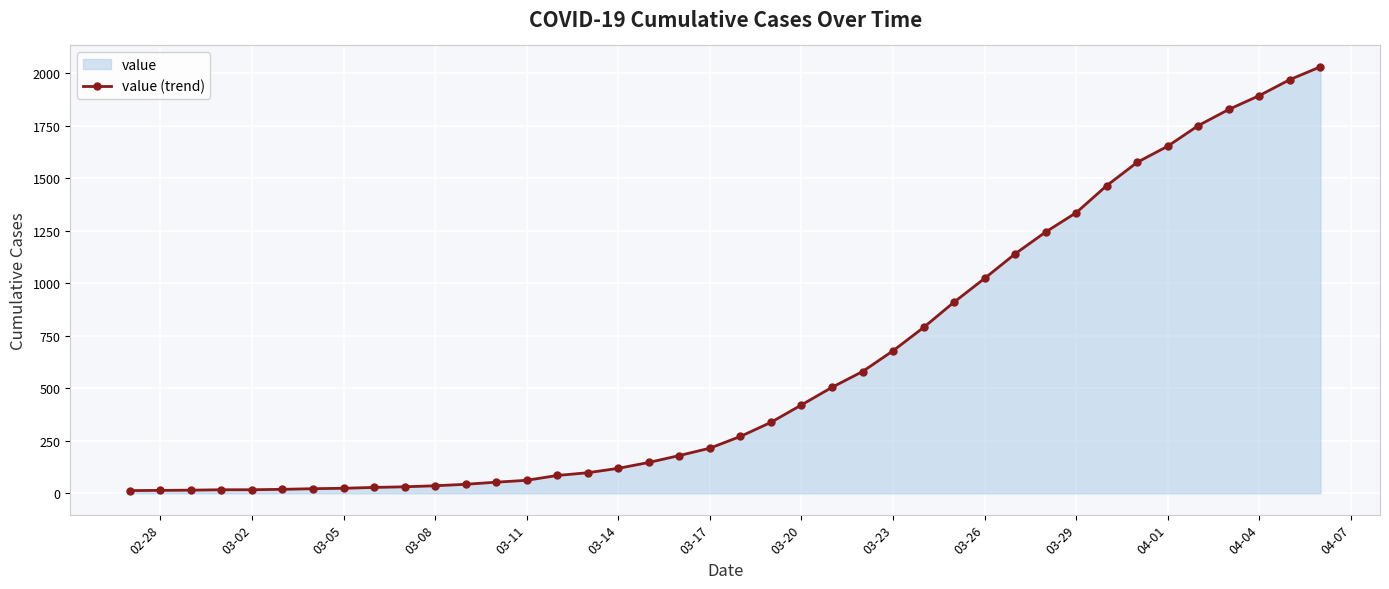

What is the maximum value shown in the chart?

2032